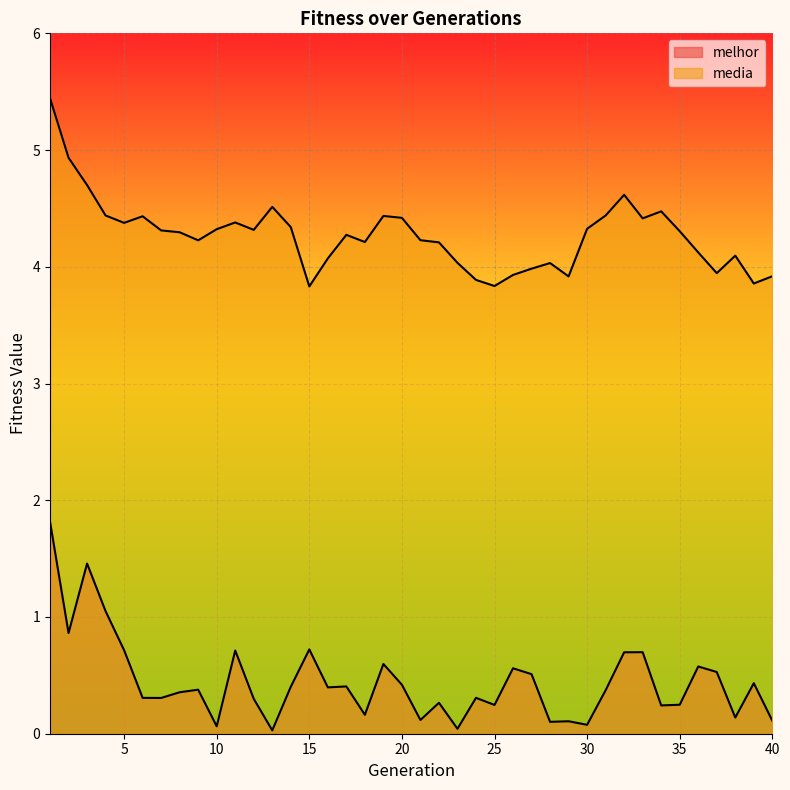

At which category is the sum across all series the highest?

1